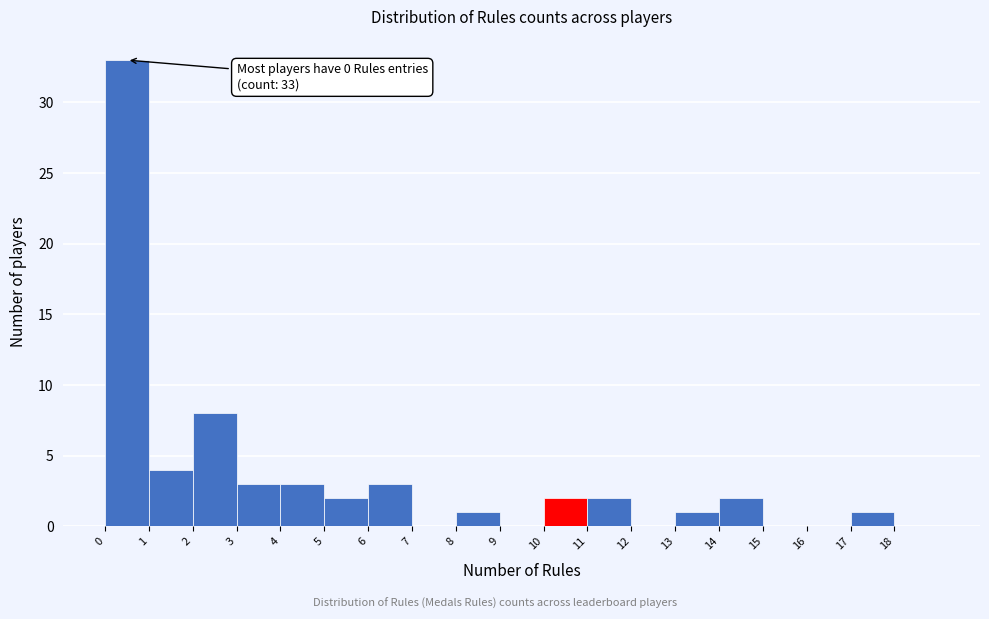

Over which range of the x-axis is the bar tallest?

0 to 1